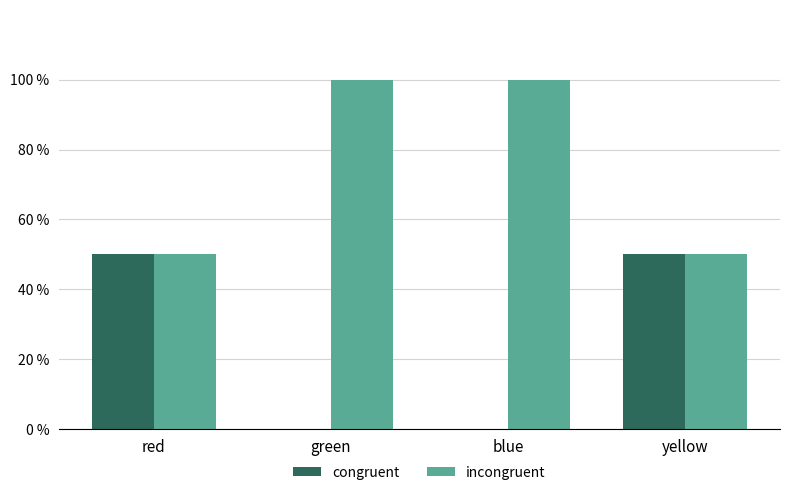

The incongruent series shows 100 at blue. True or false?

True